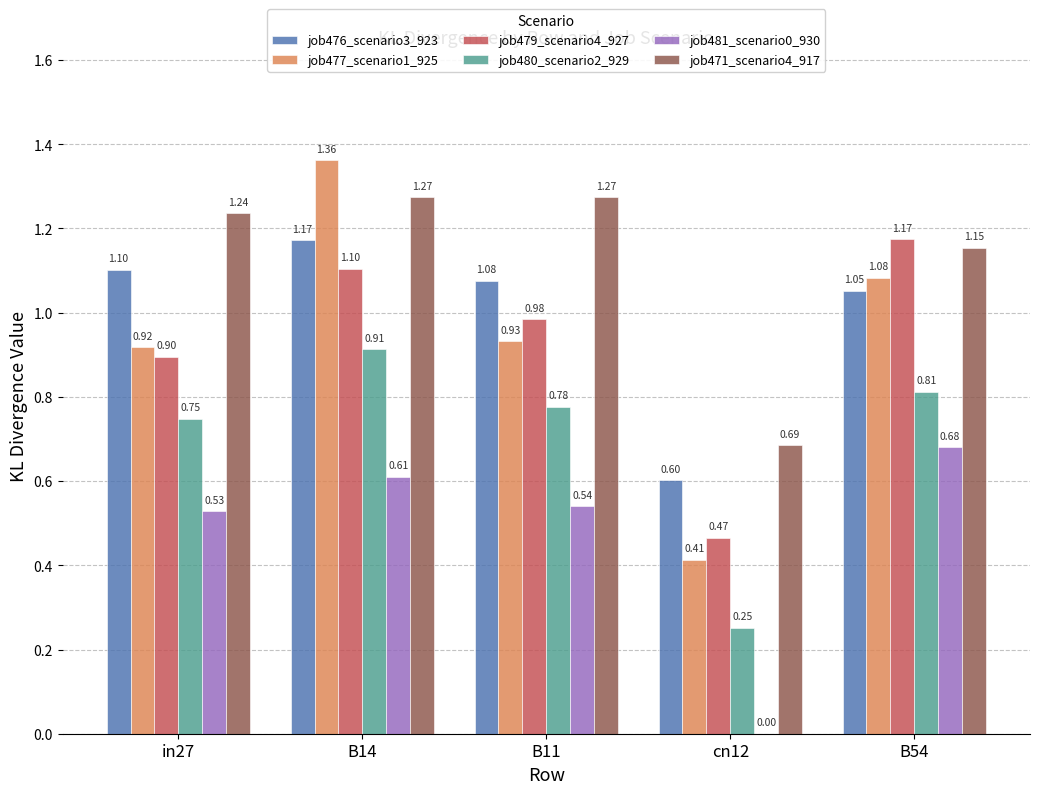

Are the bars horizontal?

No